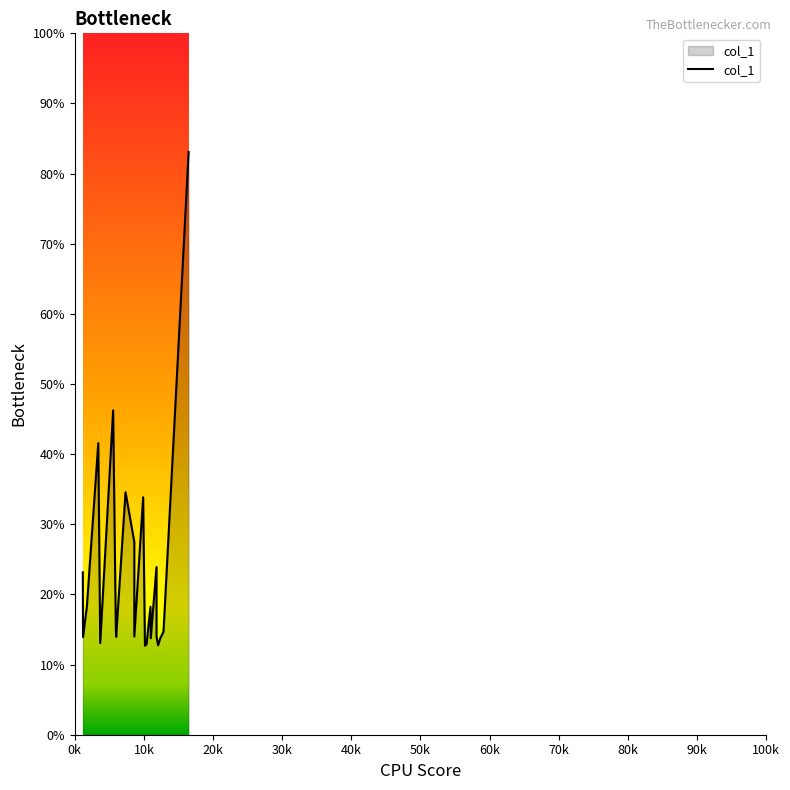

Does the chart display data point markers on the line(s)?

No